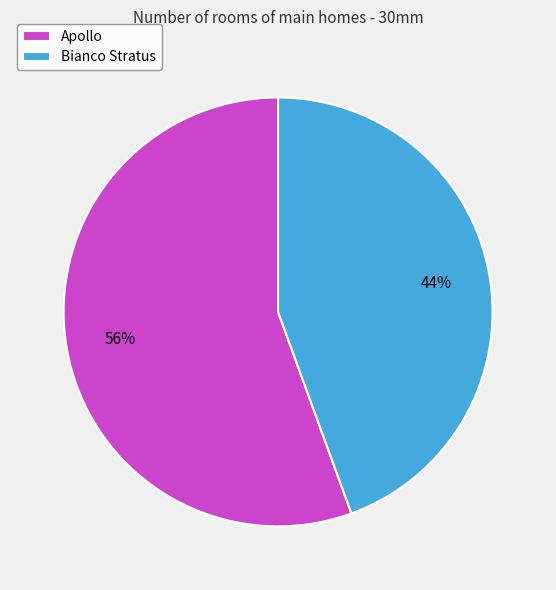

The Apollo slice represents 61% of the pie. True or false?

False